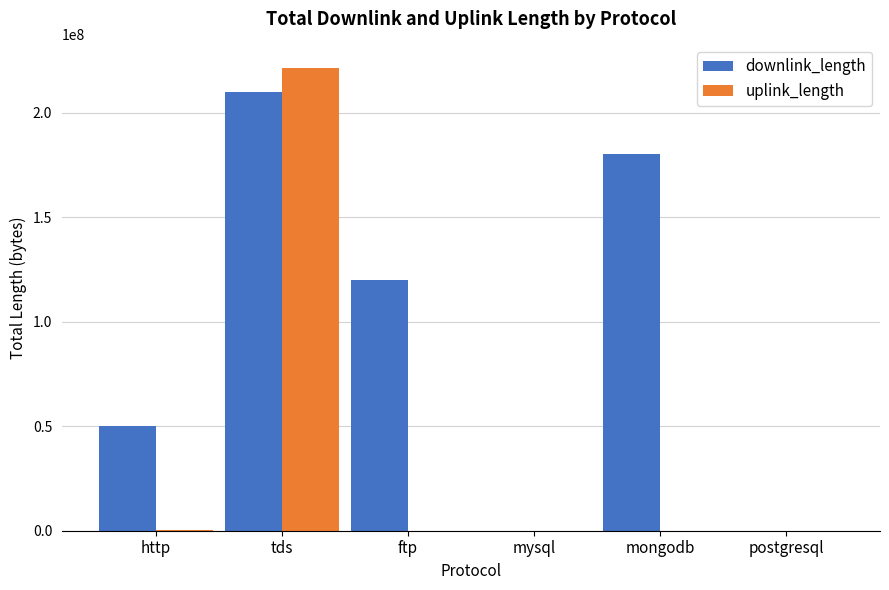

Where is downlink_length nearest to the value 105014931?

ftp